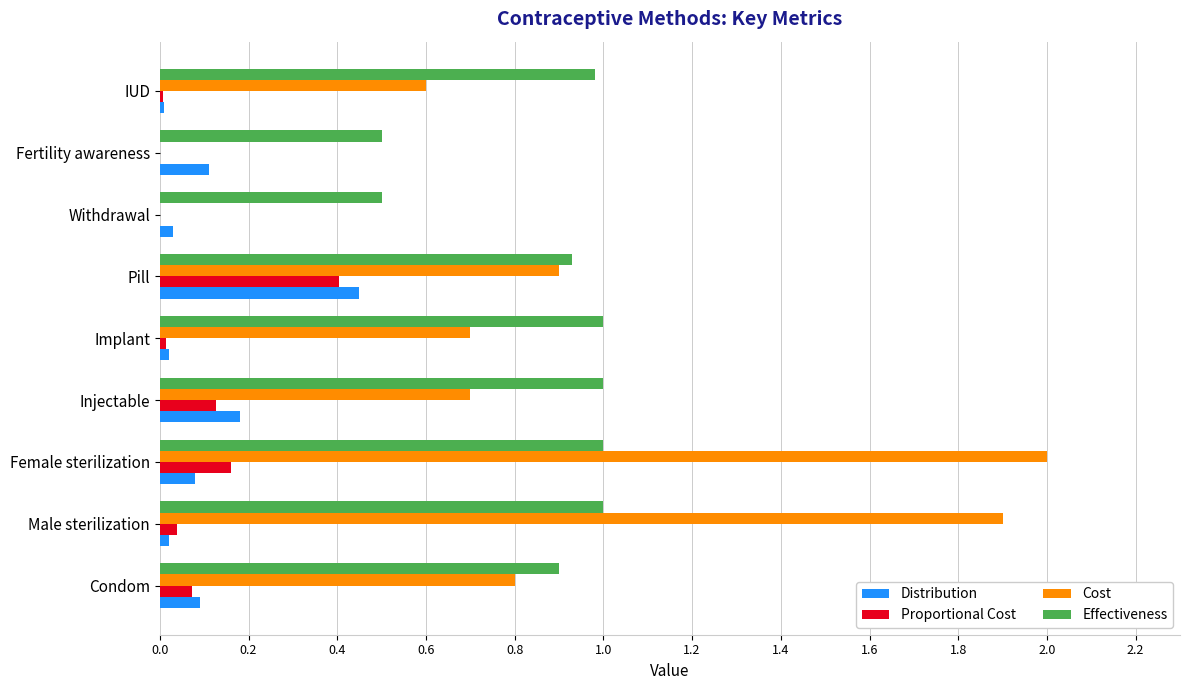

What is the sum of all Cost values?

7.6